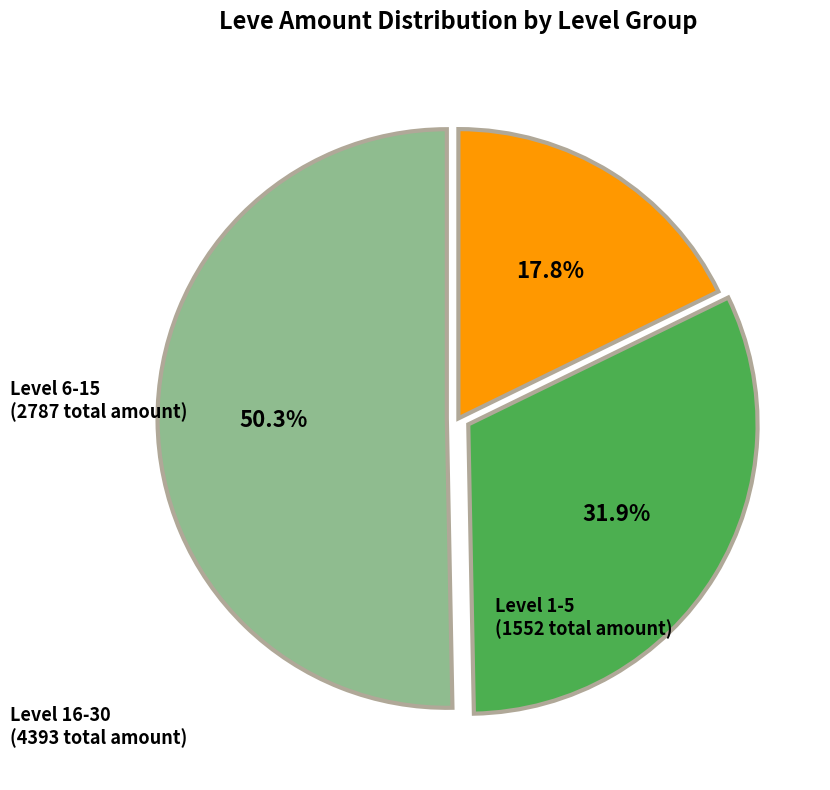

Which has a higher value, Level 6-15 or Level 16-30?

Level 16-30